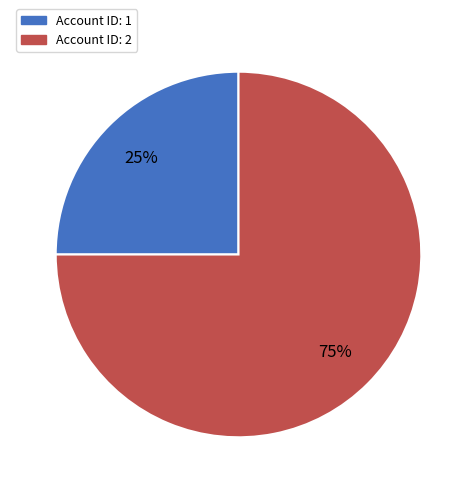

How many segments does this pie chart have?

2